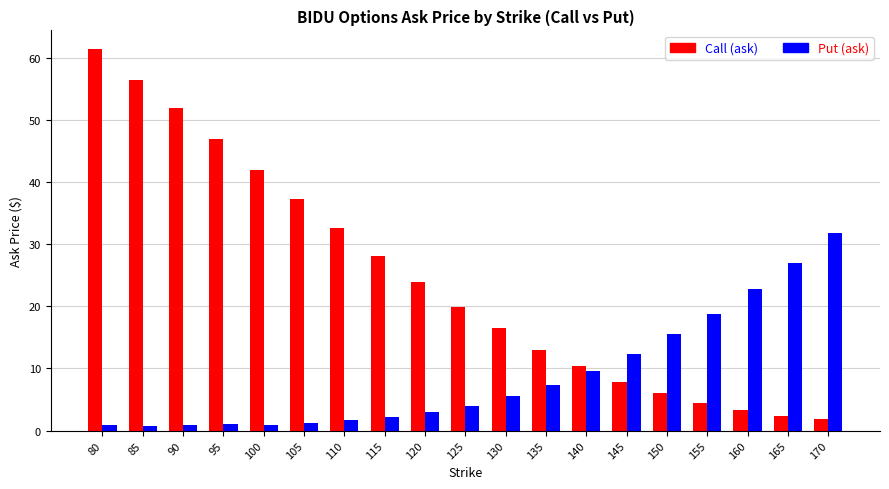

The Call (ask) series shows 13.4 at 105. True or false?

False